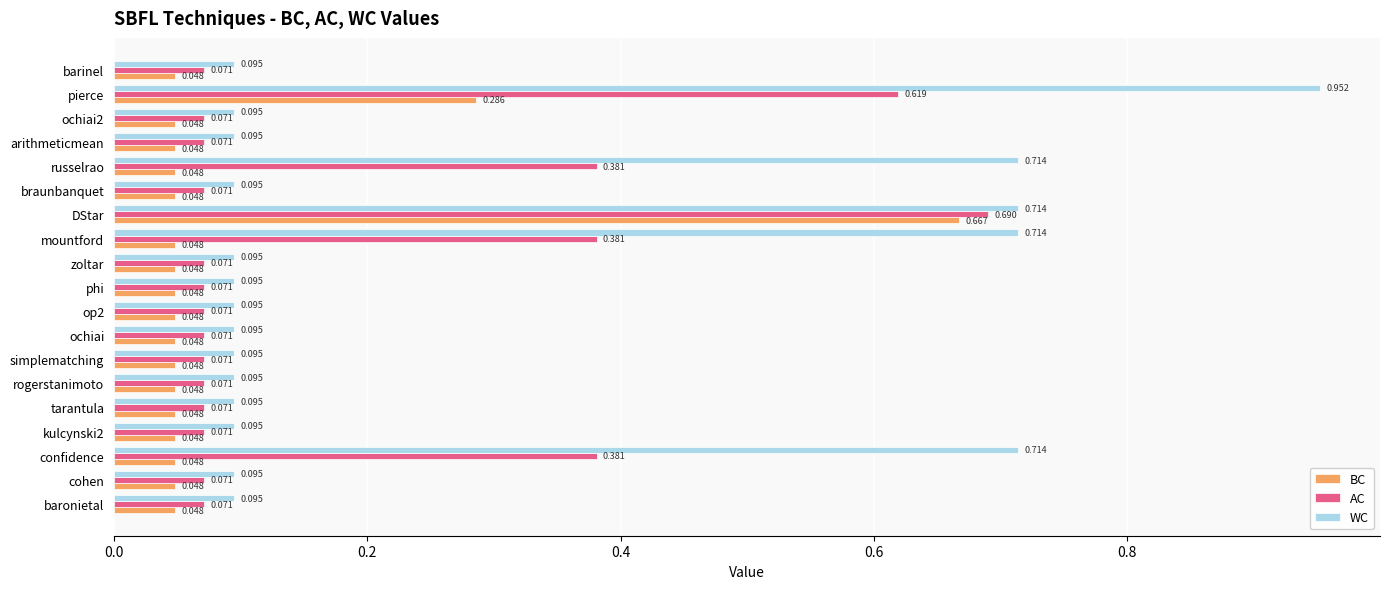

Rank the series at cohen from highest to lowest value.

WC, AC, BC